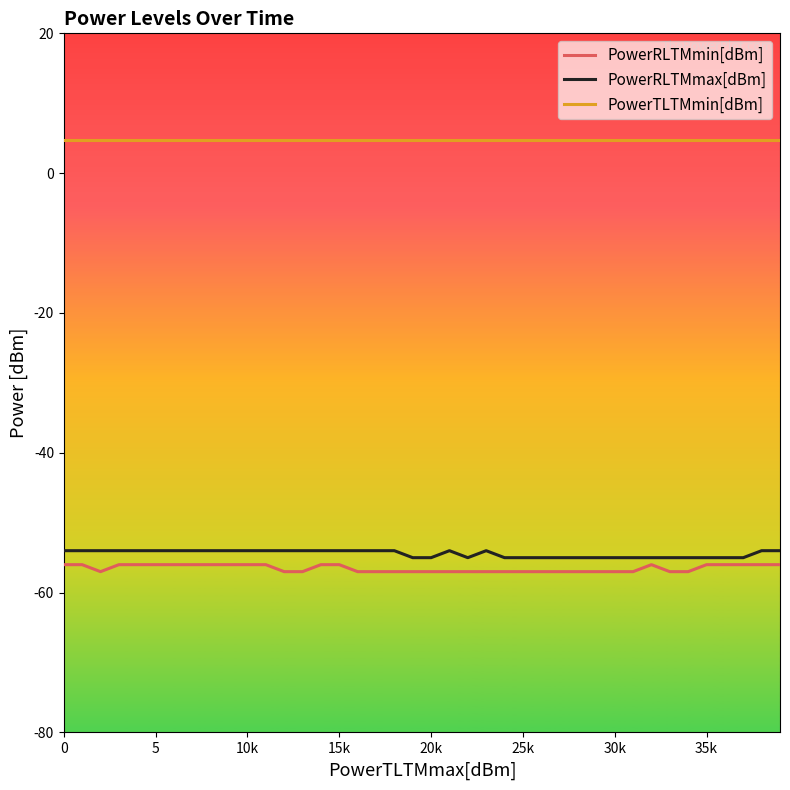

What is the highest value of the PowerTLTMmin[dBm] series?

4.8